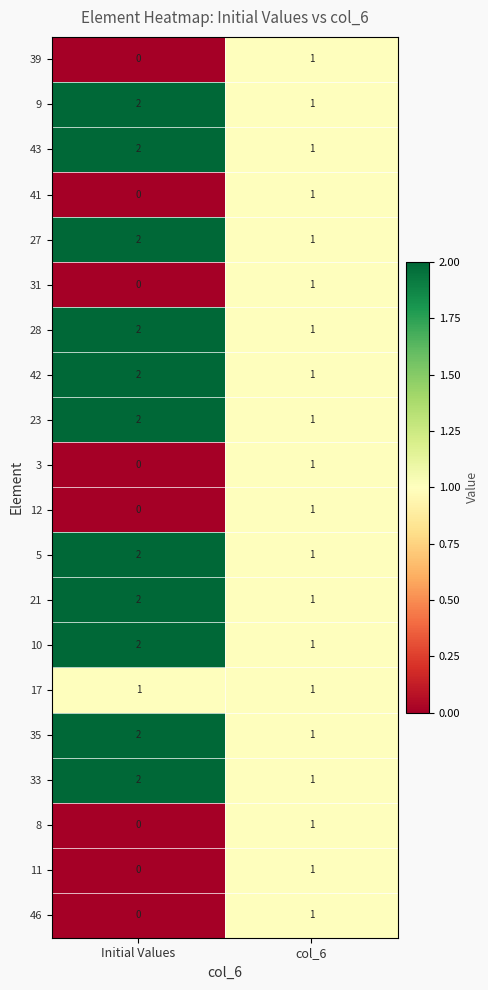

List the labels in order of 5 value, largest first.

Initial Values, col_6